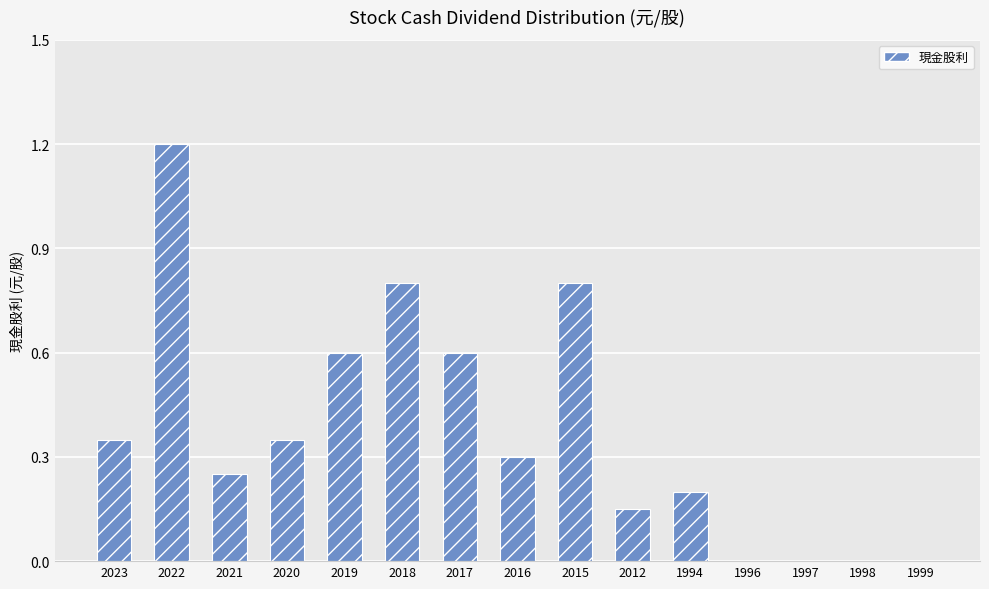

What is the sum of all values?

5.6